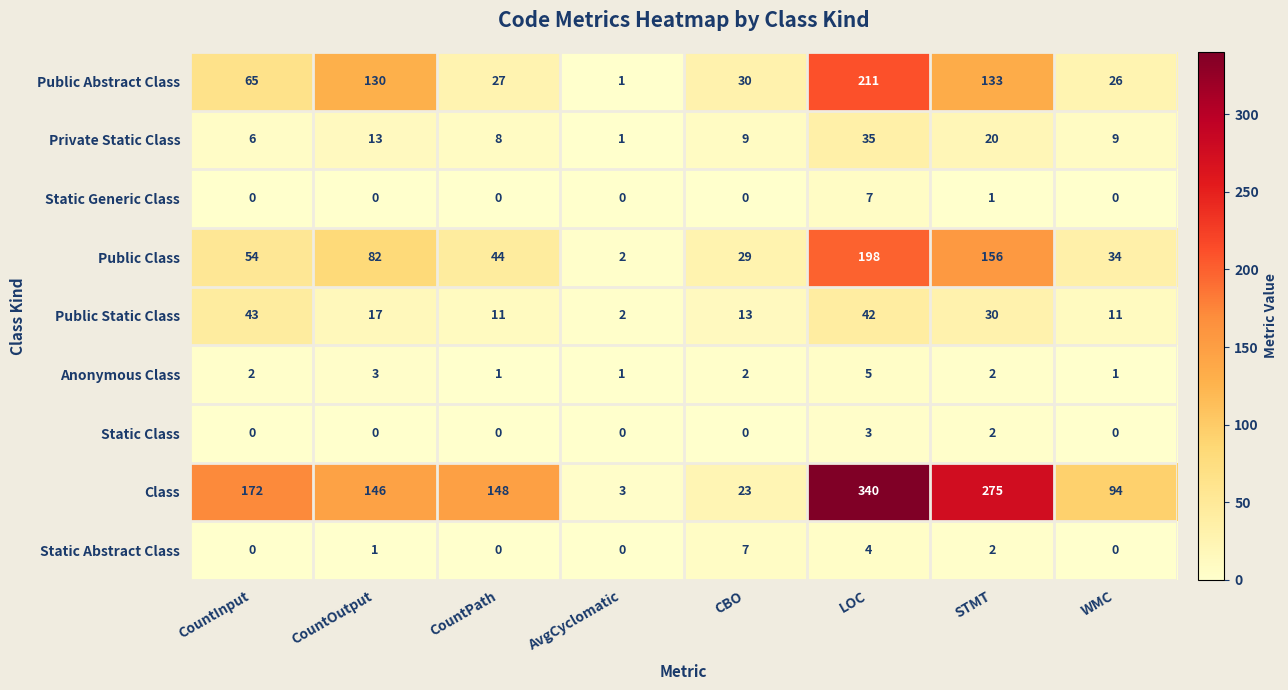

True or false: Static Generic Class has a value of 0 at WMC.

True